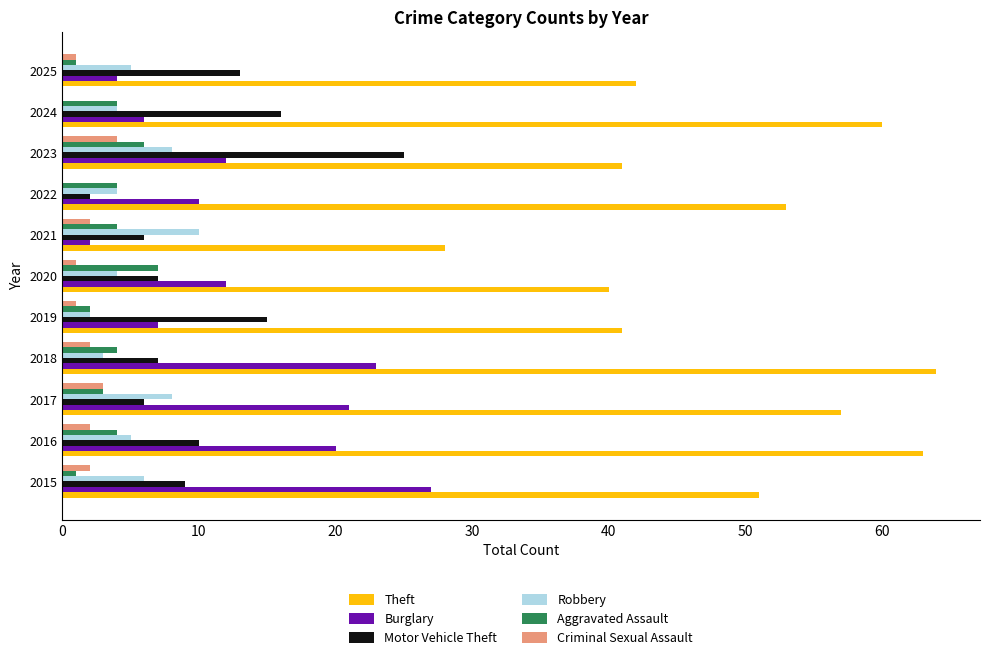

What is the average value of the Theft series?

49